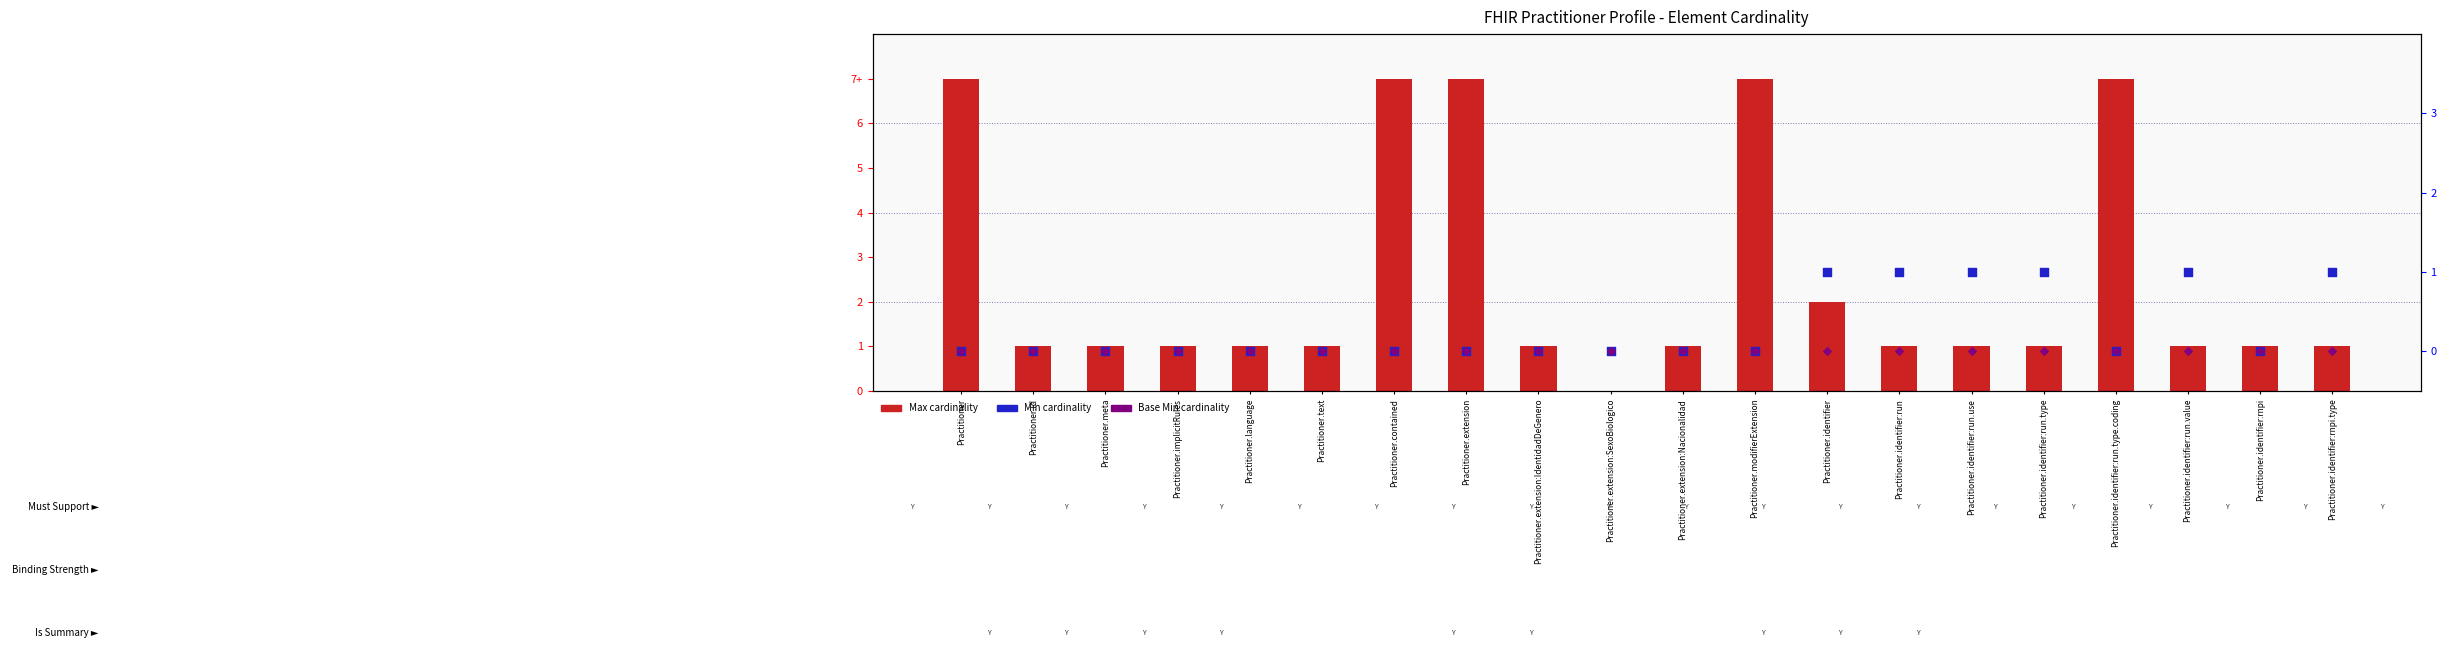

Which series contains the lowest Y value?

Max cardinality